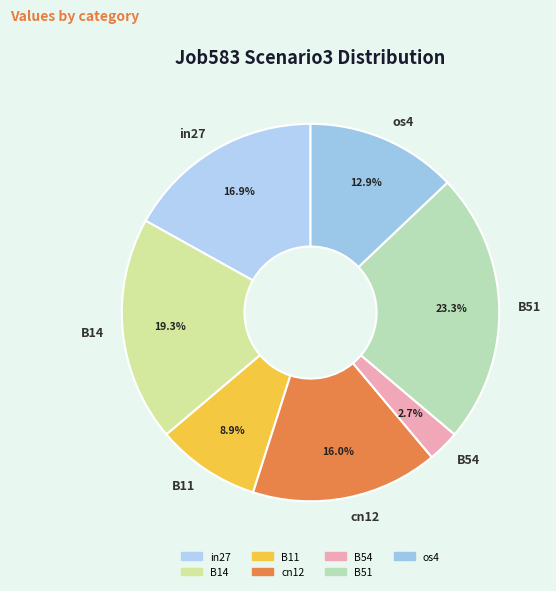

To the nearest percent, what is the combined percentage of B11 and os4?

22%